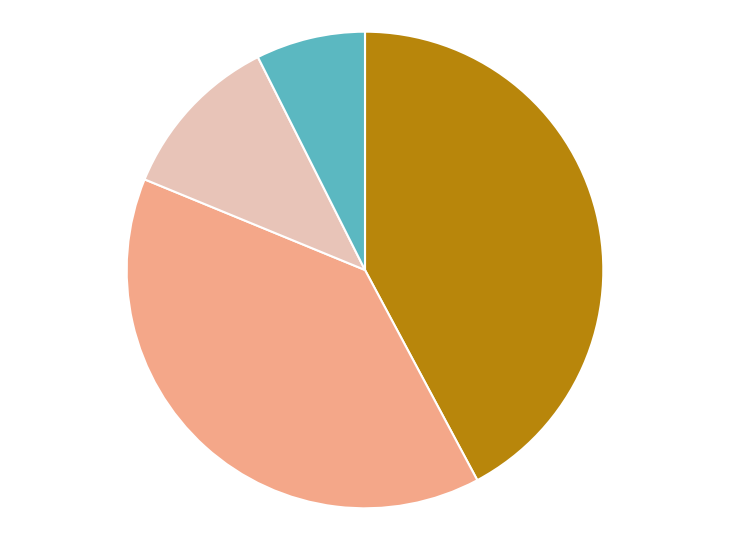

Is there any slice that represents more than half of the pie?

No